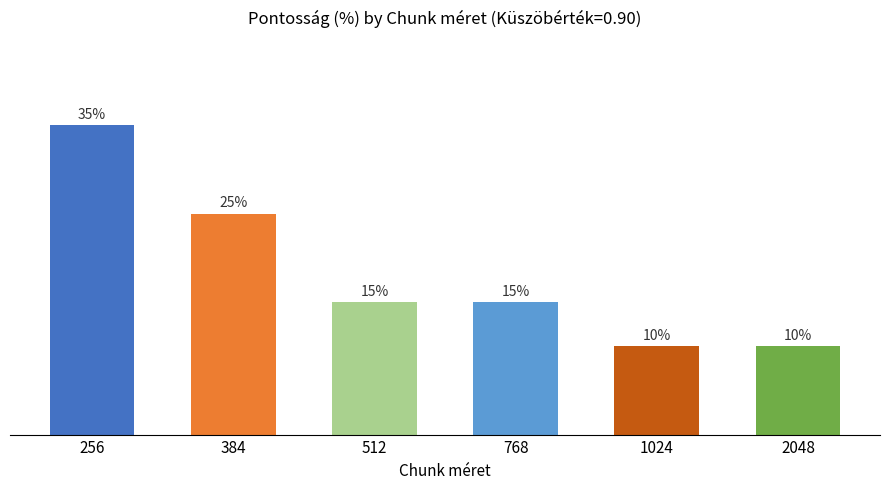

List the labels in order of value, largest first.

256, 384, 512, 768, 1024, 2048